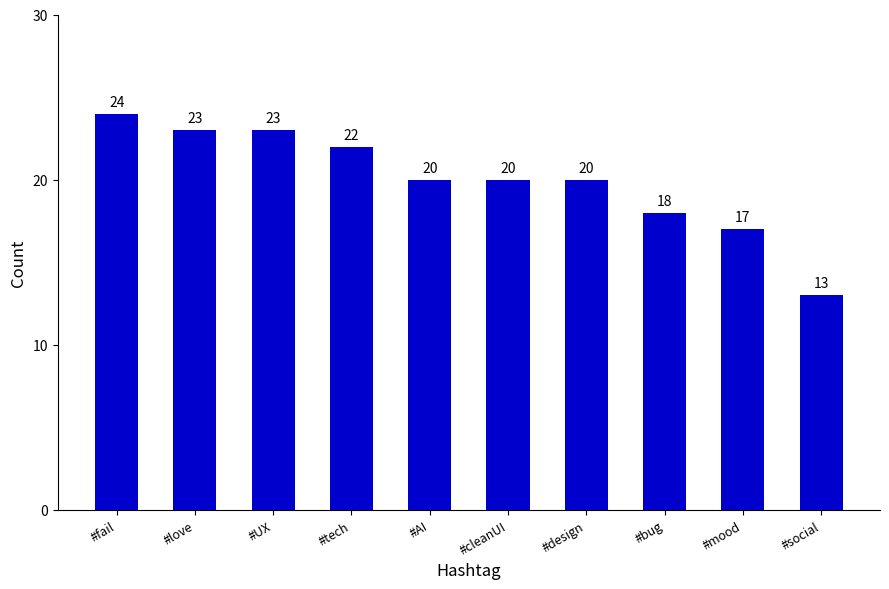

Reading left to right, transcribe all the data shown in this chart.

#fail=24	#love=23	#UX=23	#tech=22	#AI=20	#cleanUI=20	#design=20	#bug=18	#mood=17	#social=13